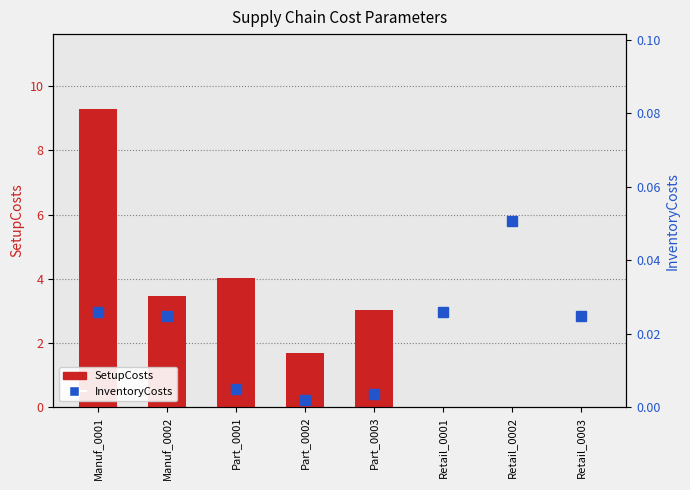

Rank the series by their average value, from highest to lowest.

SetupCosts, InventoryCosts